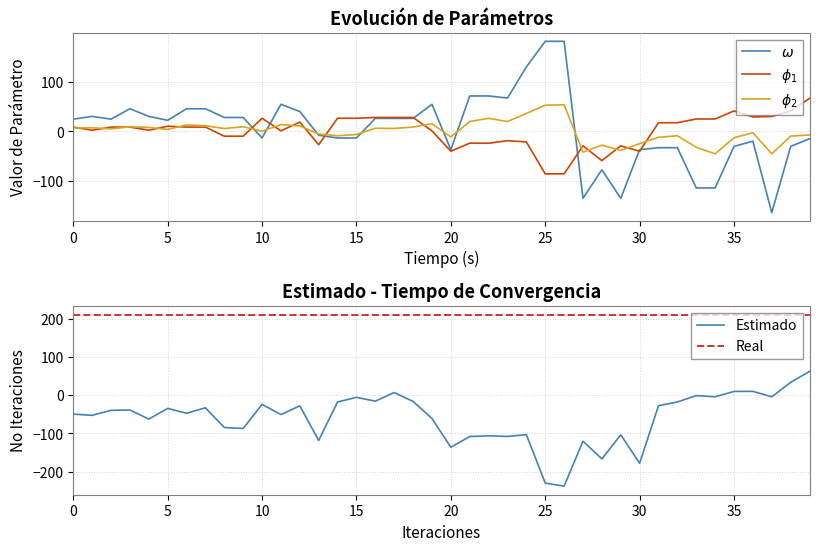

Where is the first local minimum for y0?

1